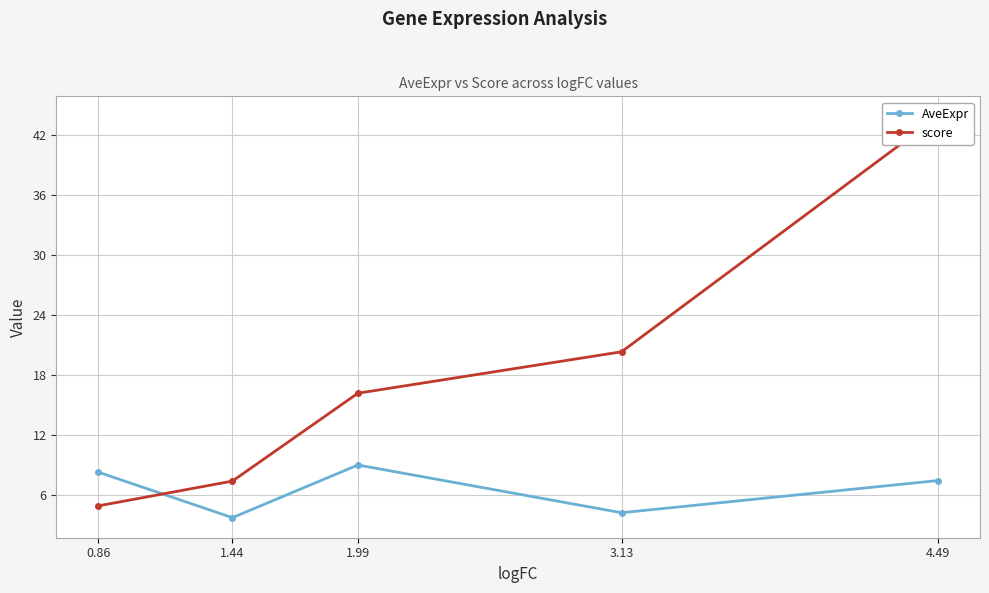

What is the average value of the AveExpr series?

6.6